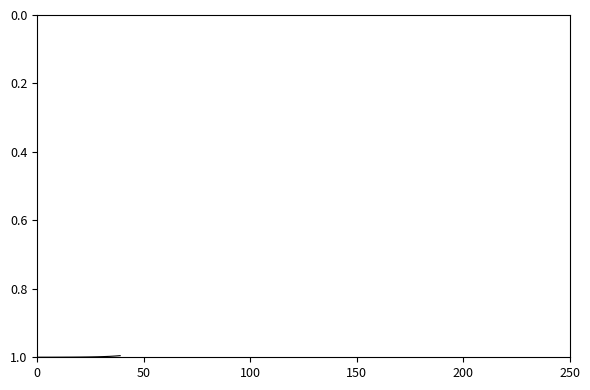

What is the maximum value shown in the chart?

1.0